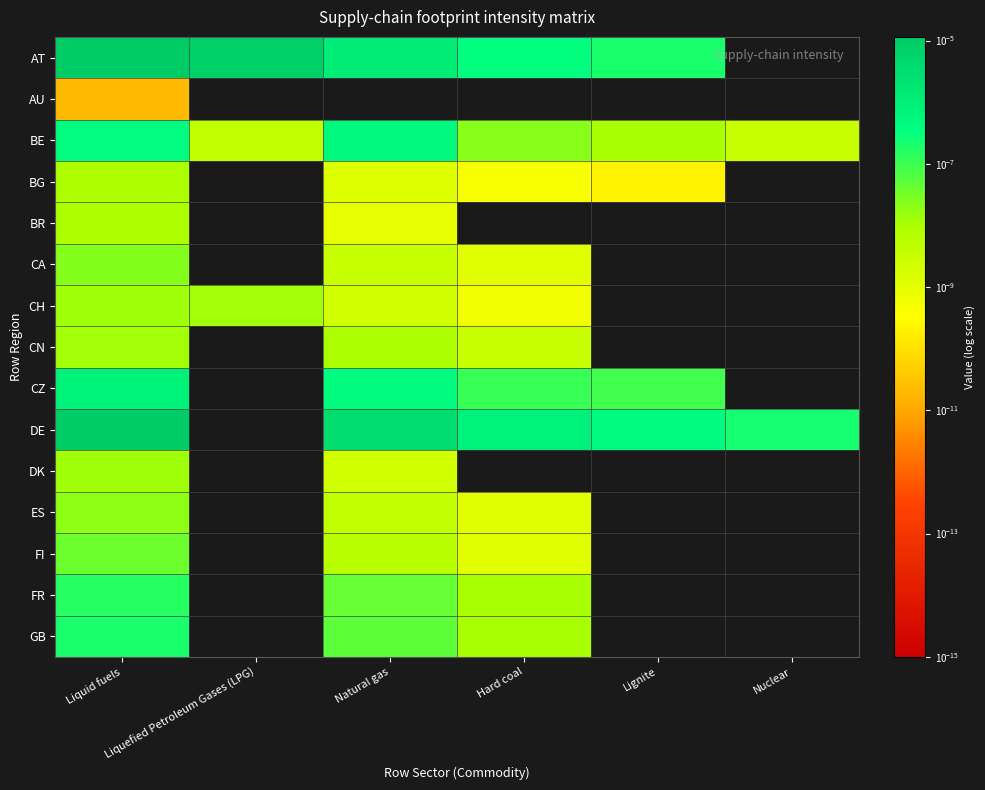

Which label corresponds to the largest value in the chart?

Liquid fuels